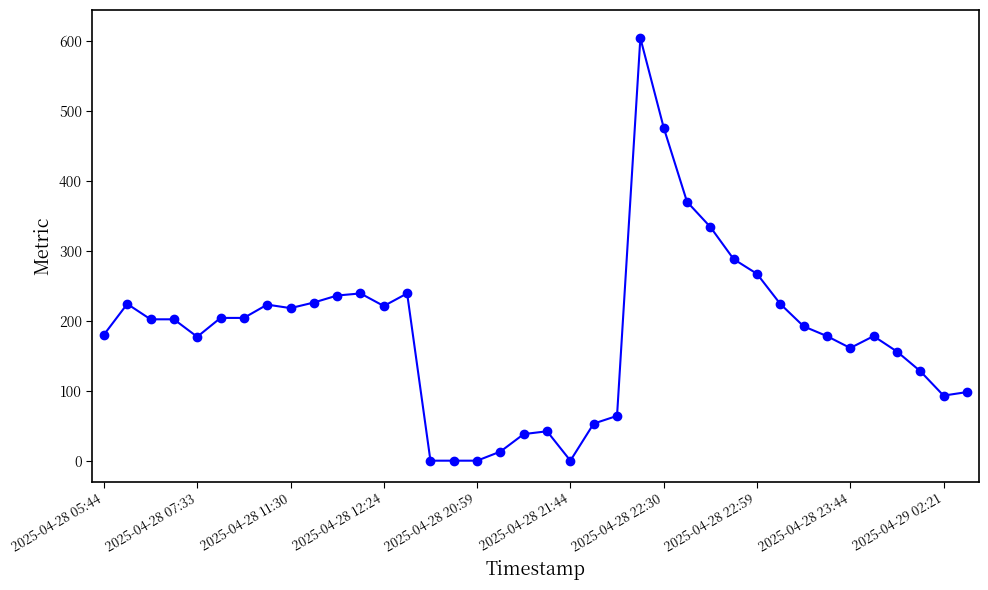

True or false: there are more than 0 points higher than both neighbors.

True